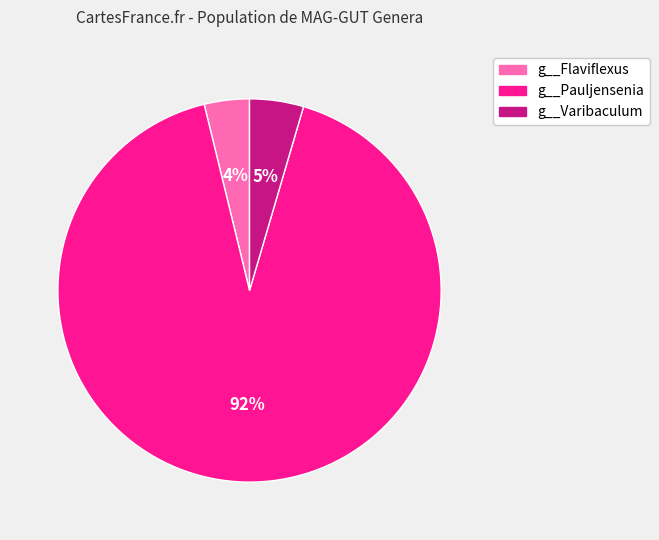

Is there any slice that represents more than half of the pie?

Yes